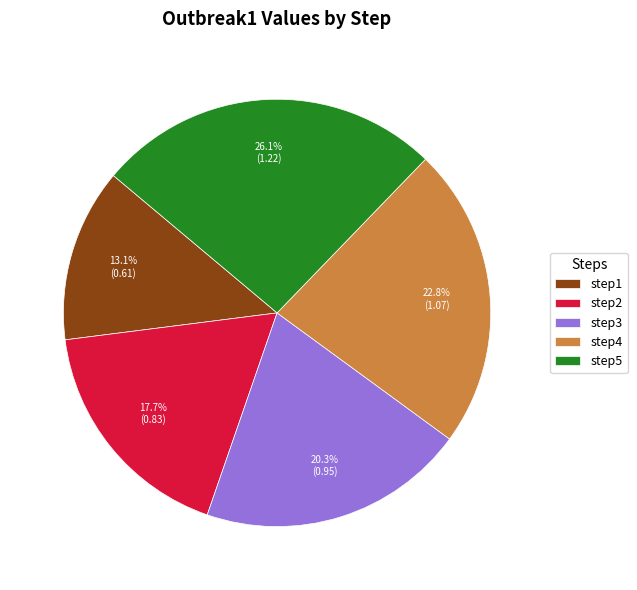

Which has a higher value, step2 or step4?

step4